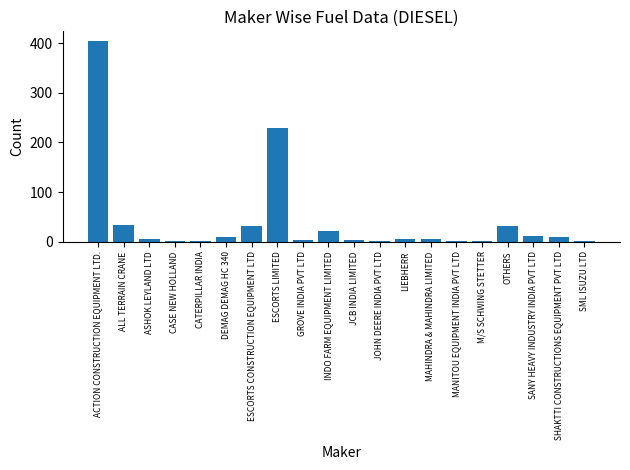

The value at OTHERS is 14. True or false?

False